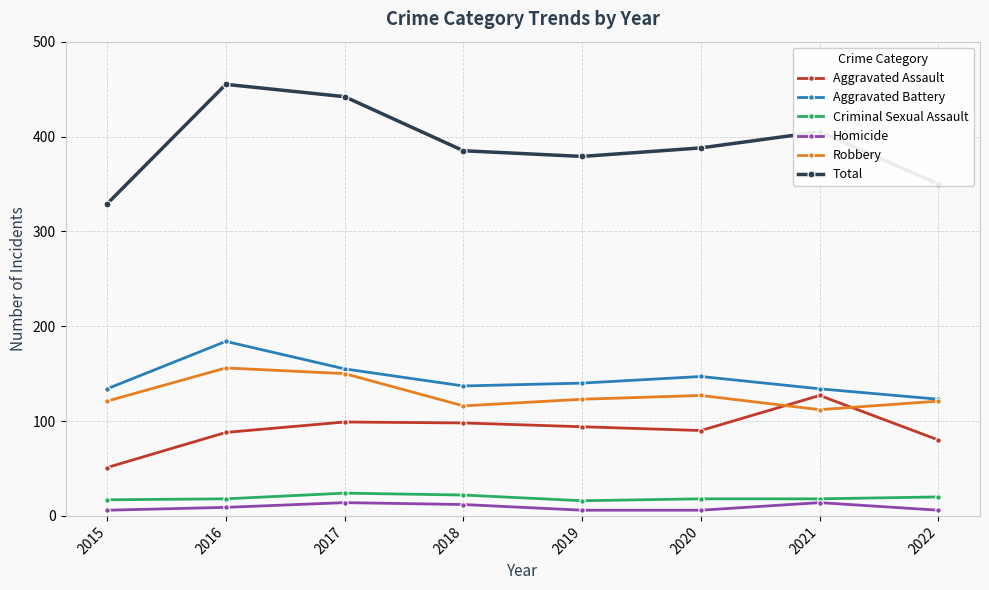

True or false: Homicide and Robbery cross at least once.

False